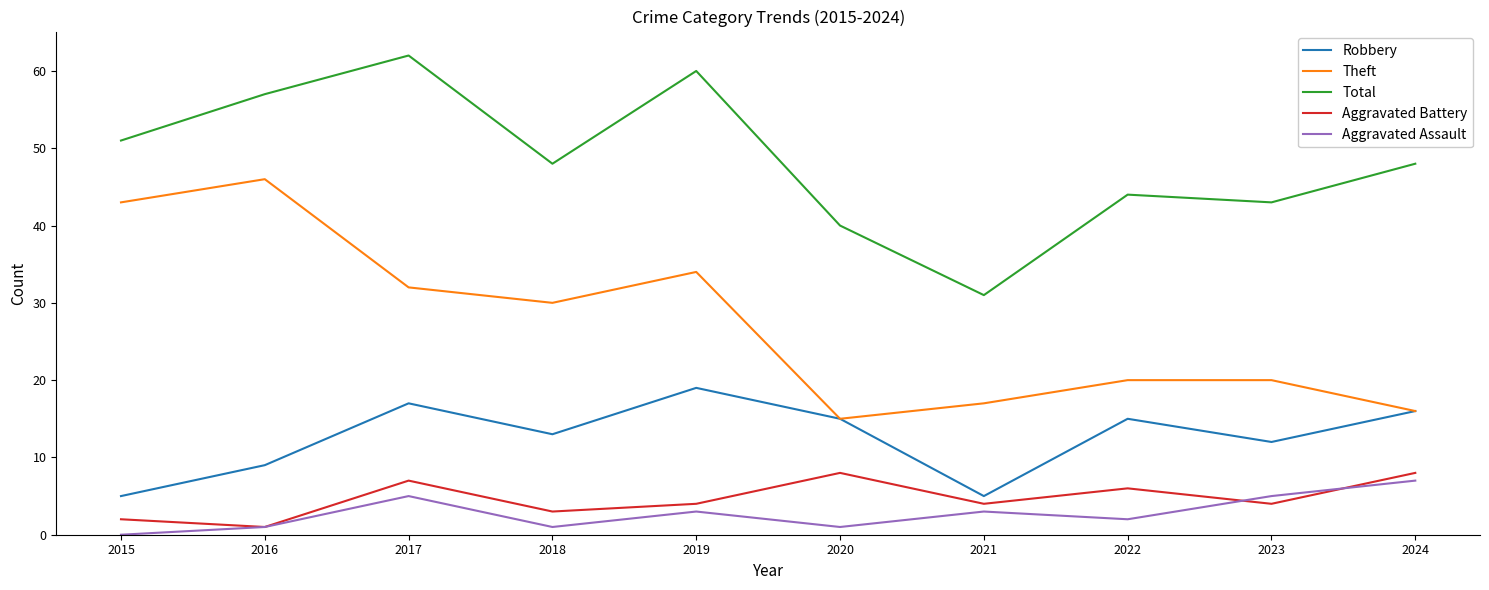

How many lines are shown in the chart?

5